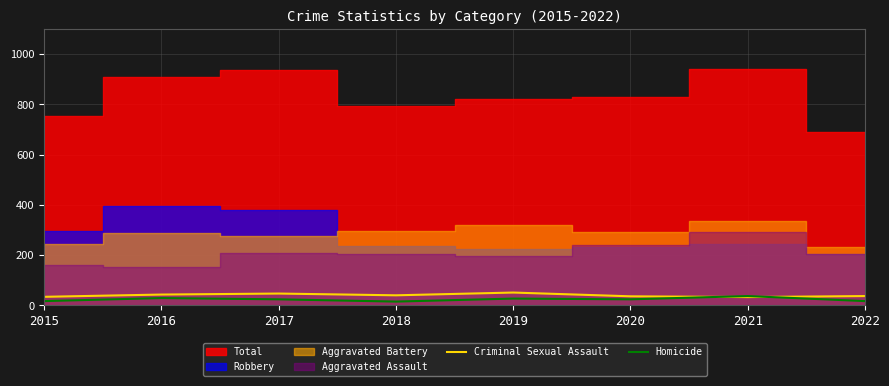

Is it true that Criminal Sexual Assault equals 37 at 2022?

True